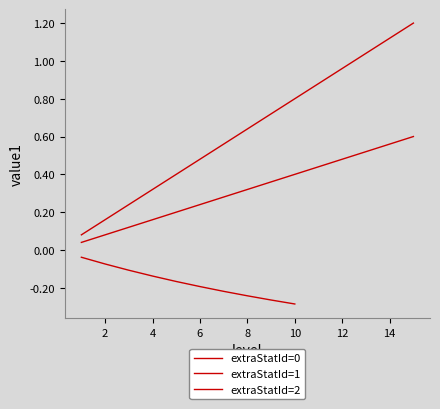

What is the difference between the maximum and minimum values?

1.5